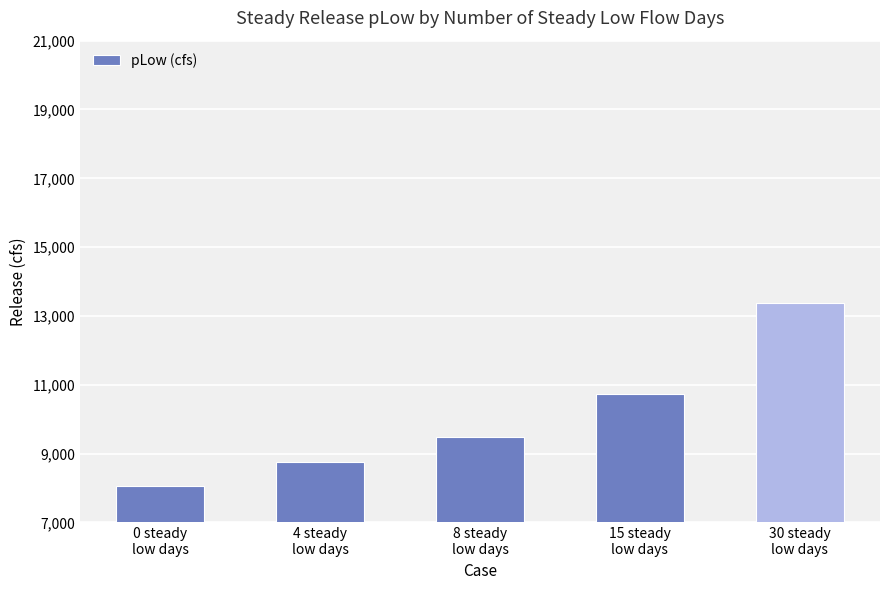

Is it true that the value at 8 steady
low days is 1909.3?

False